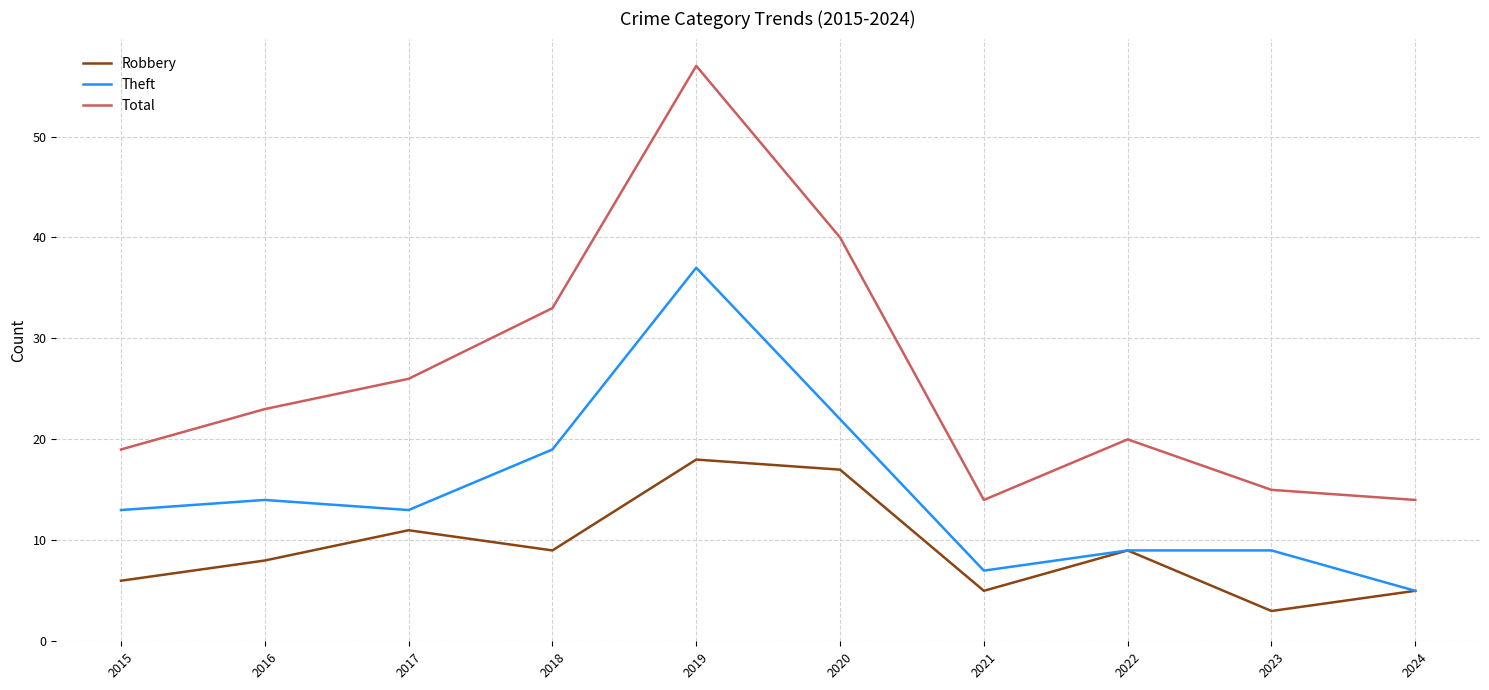

Reading left to right, transcribe all the data shown in this chart.

Robbery: 2015=6	2016=8	2017=11	2018=9	2019=18	2020=17	2021=5	2022=9	2023=3	2024=5
Theft: 2015=13	2016=14	2017=13	2018=19	2019=37	2020=22	2021=7	2022=9	2023=9	2024=5
Total: 2015=19	2016=23	2017=26	2018=33	2019=57	2020=40	2021=14	2022=20	2023=15	2024=14